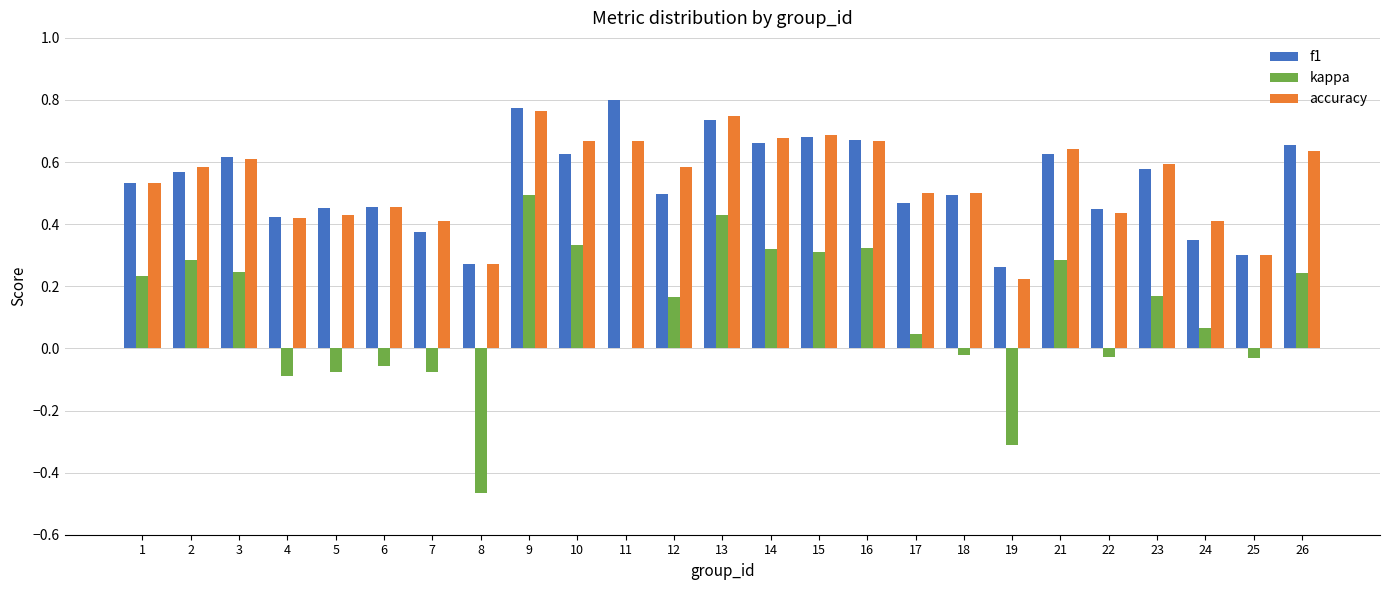

What are all the series names shown in the legend?

f1, kappa, accuracy